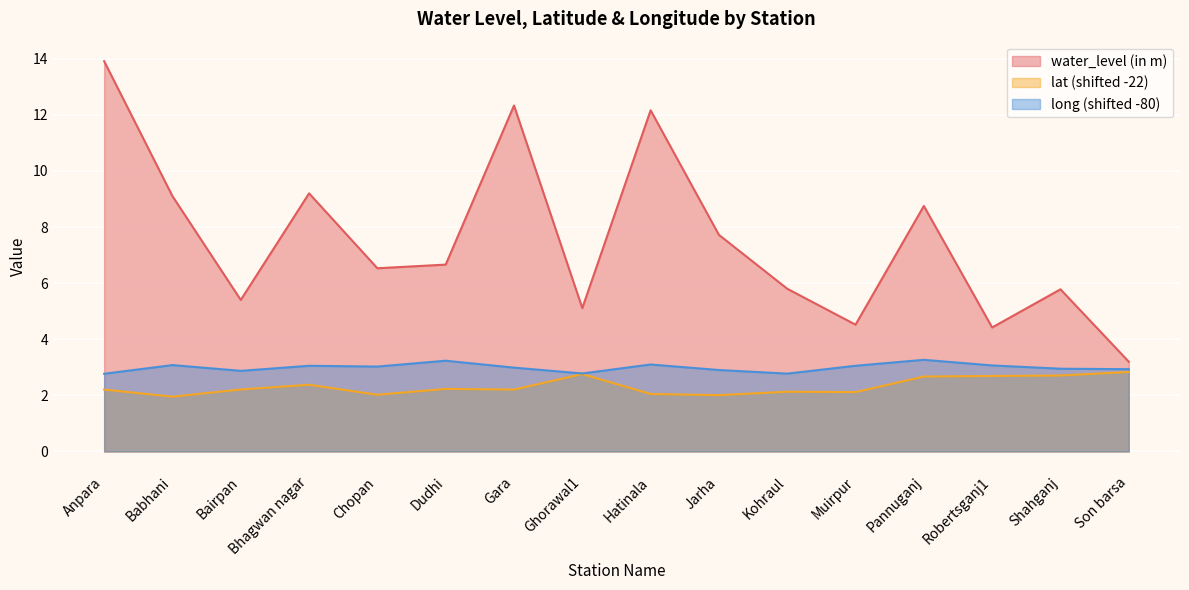

Read the water_level (in m) value at Bairpan.

5.4